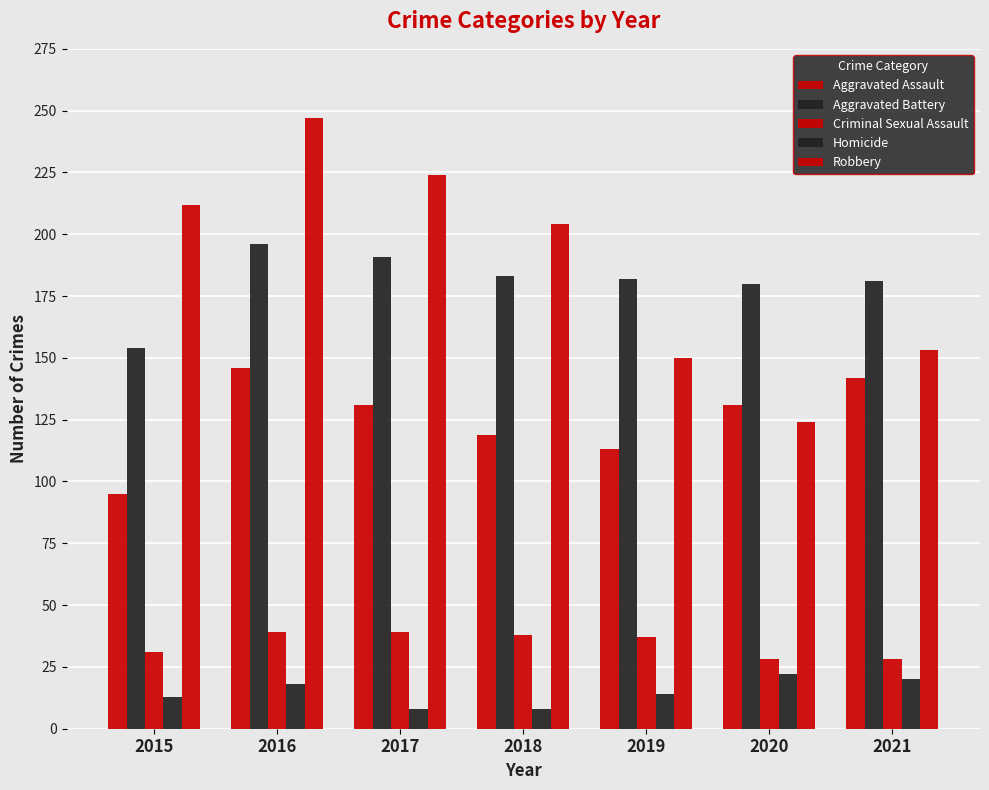

Which series has the largest total across all categories?

Robbery